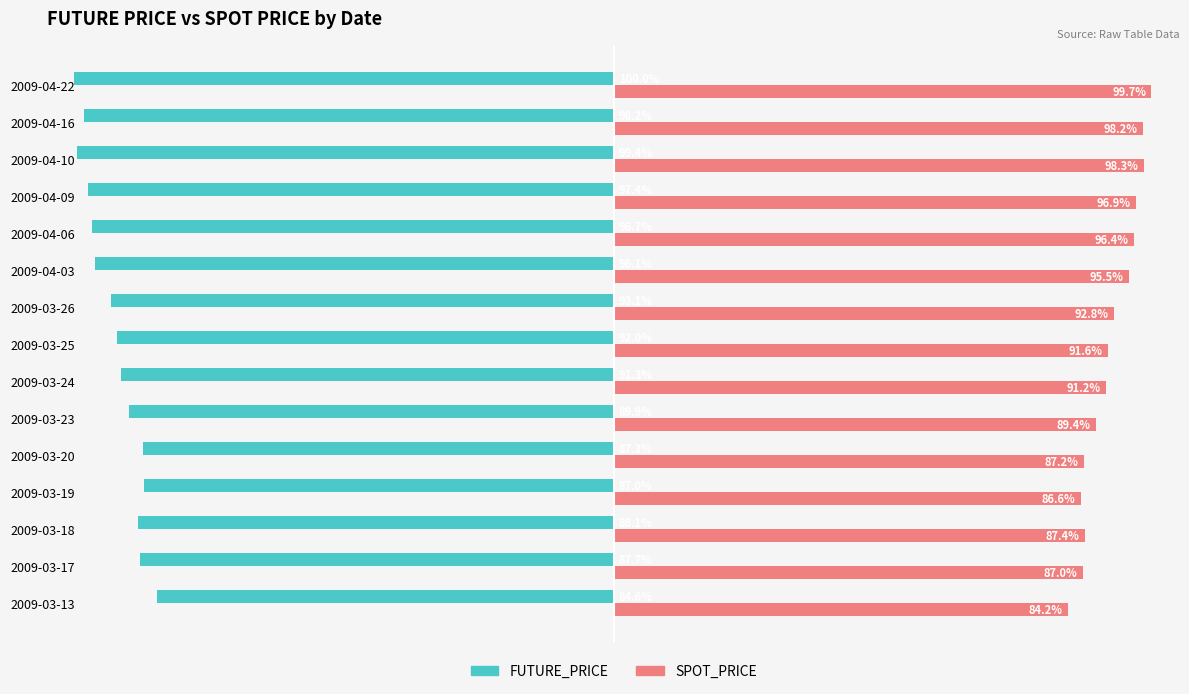

Which category has the highest value in the SPOT_PRICE series?

2009-04-22